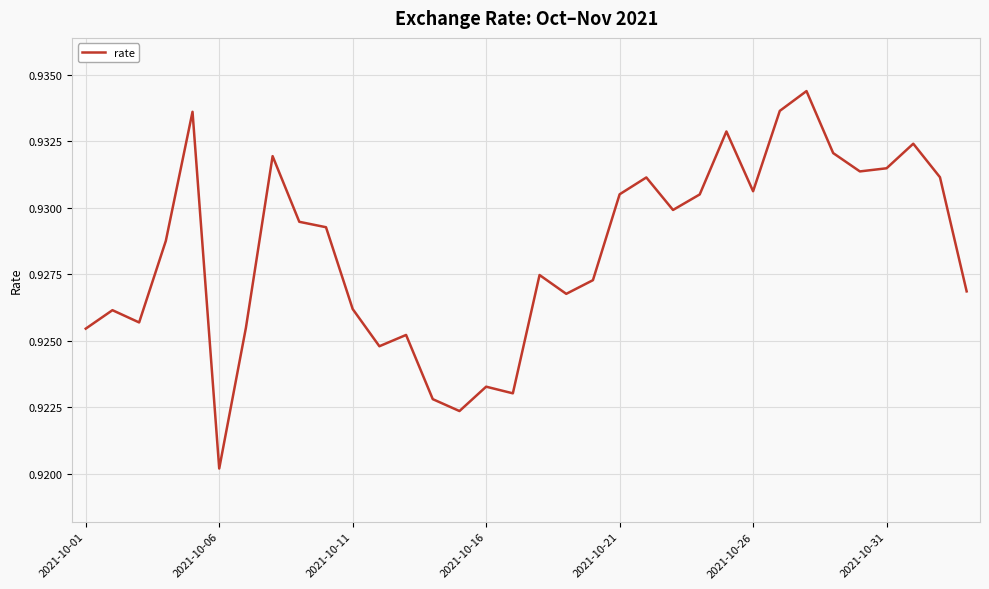

Count the number of categories in the chart.

34